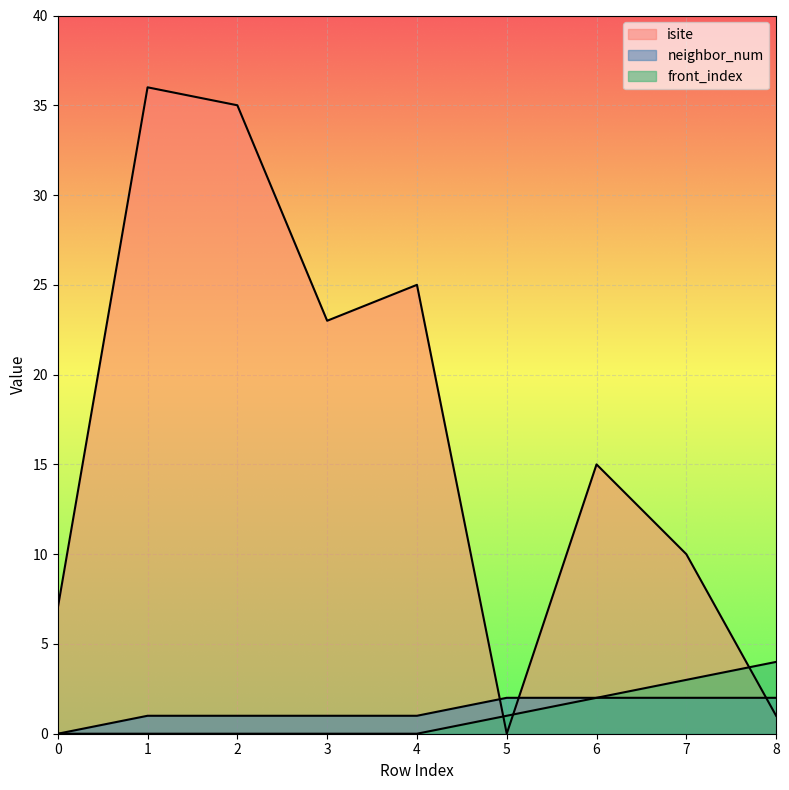

What is the difference between the second highest and minimum values in the neighbor_num series?

2